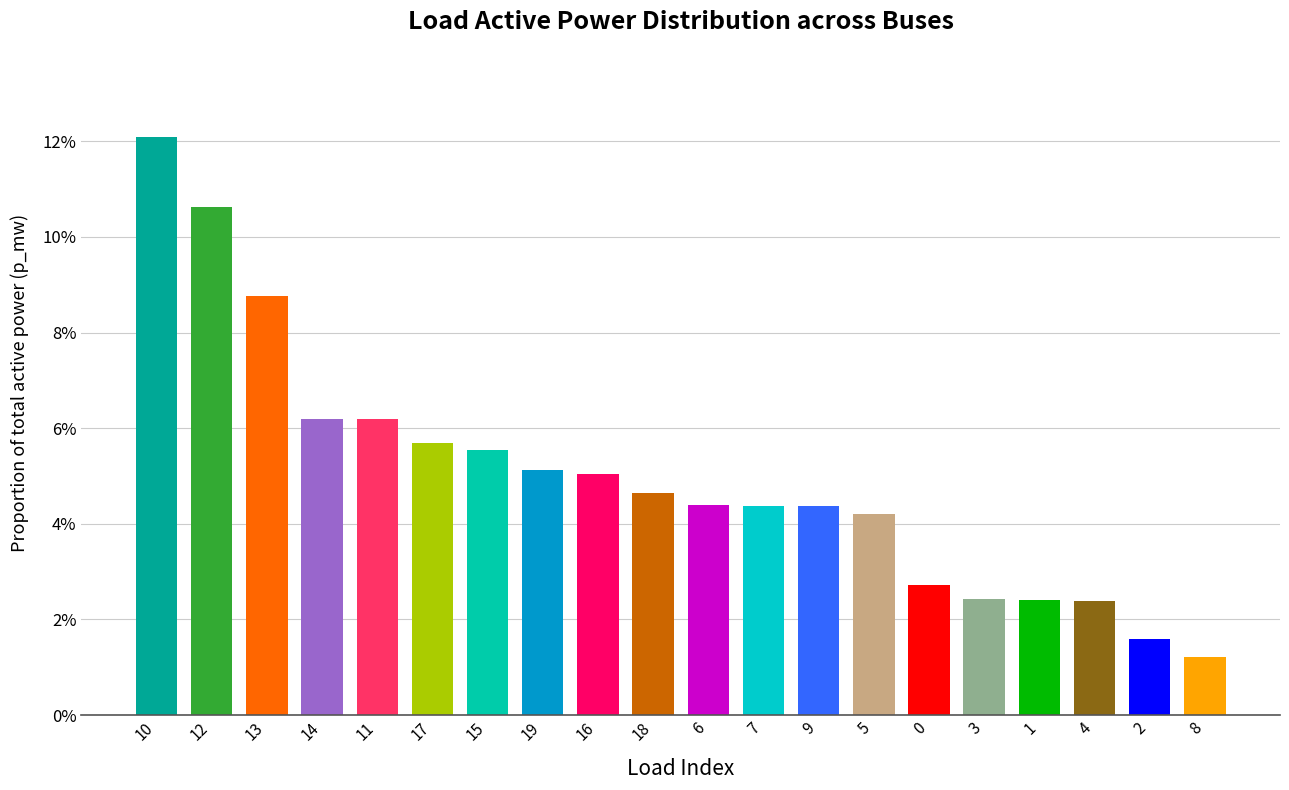

What is the label of the 5th bar from the right?

3